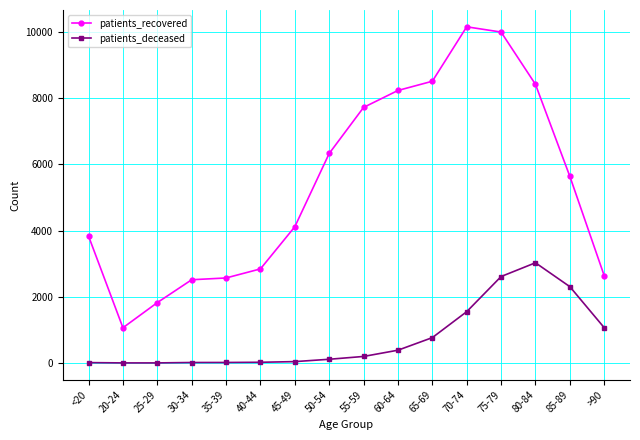

How many data points in patients_deceased are less than 198?

8